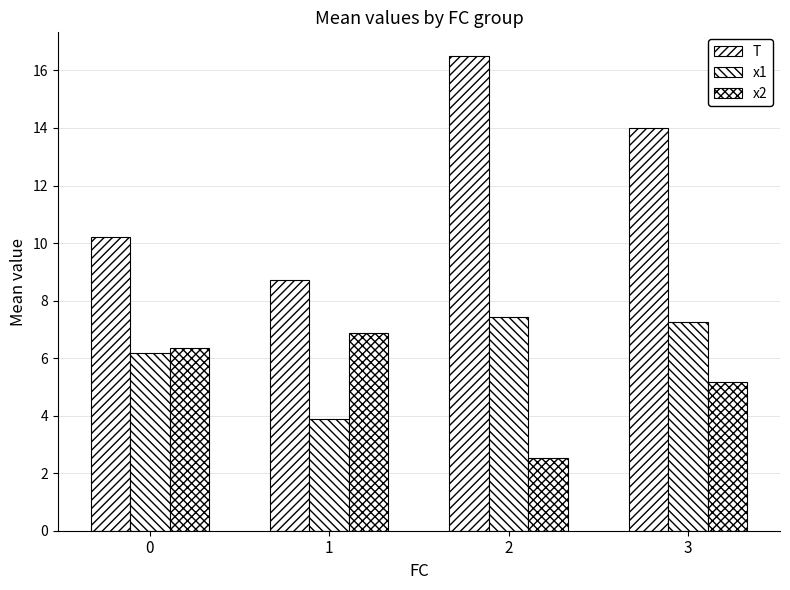

Is it true that x1 equals 11.9 at 2?

False